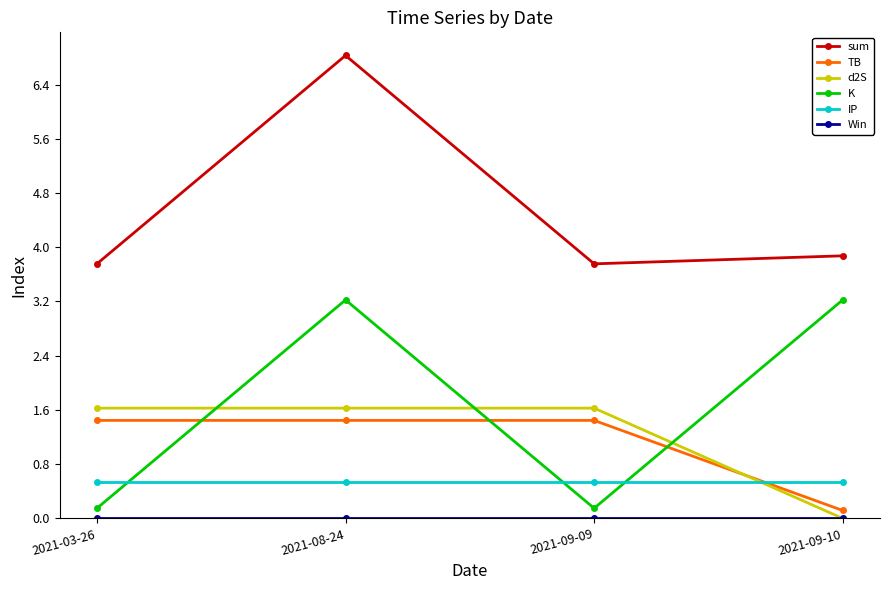

Which label corresponds to the largest value in the chart?

2021-08-24